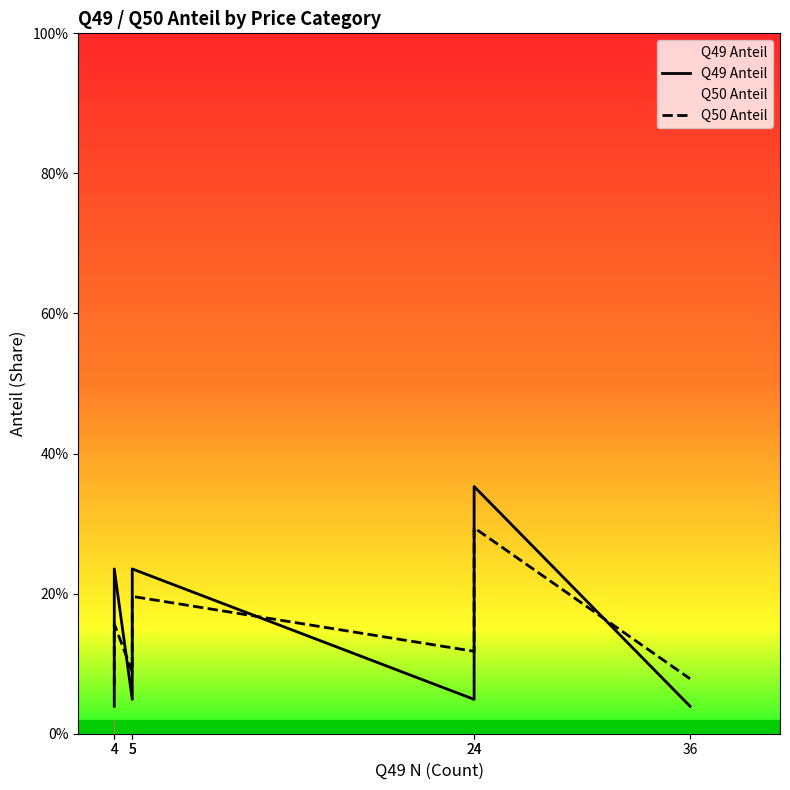

What are all the series names shown in the legend?

Q49 Anteil, Q50 Anteil